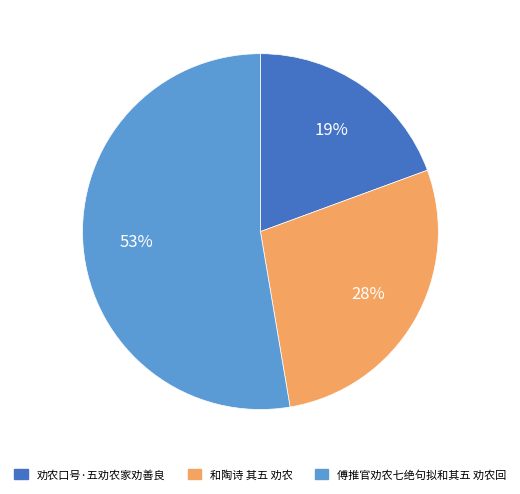

What percentage is the 和陶诗 其五 劝农 slice, to the nearest percent?

28%